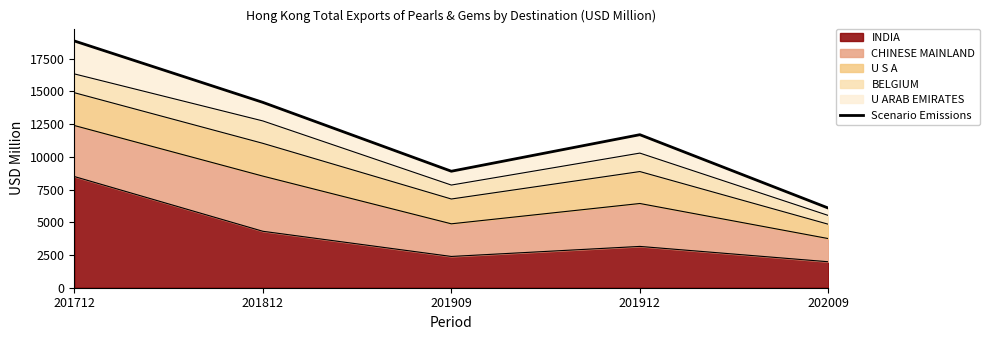

What value does the data have at 202009?

6084.5